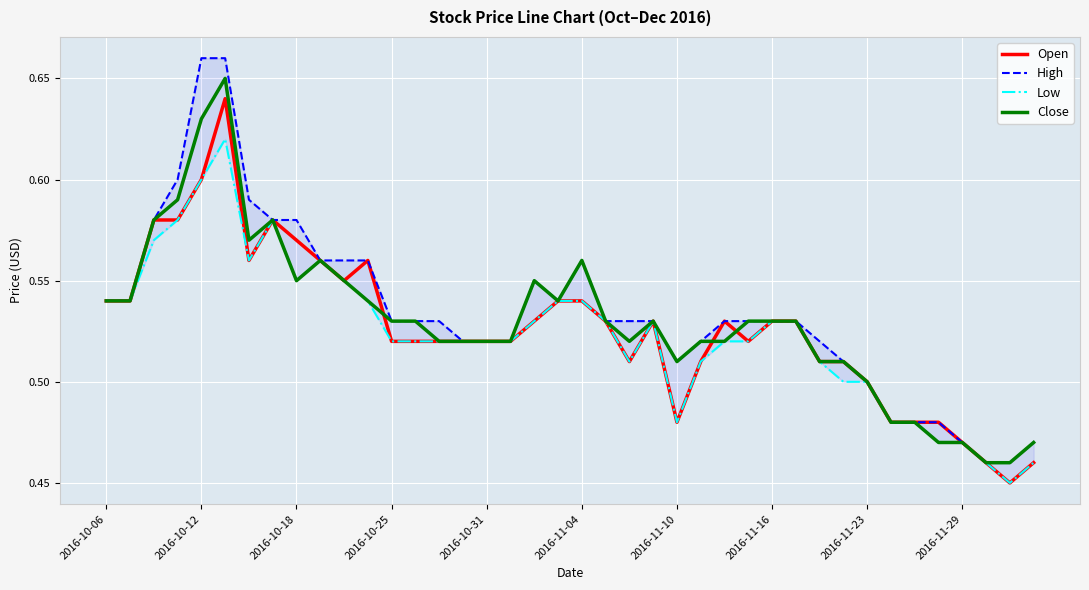

Reading right to left, extract all data points from this chart.

Open: 0.5	0.5	0.5	0.5	0.5	0.5	0.5	0.5	0.5	0.5	0.5	0.5	0.5	0.5	0.5	0.5	0.5	0.5	0.5	0.5	0.5	0.5	0.5	0.5	0.5	0.5	0.5	0.5	0.6	0.6	0.6	0.6	0.6	0.6	0.6	0.6	0.6	0.6	0.5	0.5
High: 0.5	0.5	0.5	0.5	0.5	0.5	0.5	0.5	0.5	0.5	0.5	0.5	0.5	0.5	0.5	0.5	0.5	0.5	0.5	0.6	0.5	0.6	0.5	0.5	0.5	0.5	0.5	0.5	0.6	0.6	0.6	0.6	0.6	0.6	0.7	0.7	0.6	0.6	0.5	0.5
Low: 0.5	0.5	0.5	0.5	0.5	0.5	0.5	0.5	0.5	0.5	0.5	0.5	0.5	0.5	0.5	0.5	0.5	0.5	0.5	0.5	0.5	0.5	0.5	0.5	0.5	0.5	0.5	0.5	0.5	0.6	0.6	0.6	0.6	0.6	0.6	0.6	0.6	0.6	0.5	0.5
Close: 0.5	0.5	0.5	0.5	0.5	0.5	0.5	0.5	0.5	0.5	0.5	0.5	0.5	0.5	0.5	0.5	0.5	0.5	0.5	0.6	0.5	0.6	0.5	0.5	0.5	0.5	0.5	0.5	0.5	0.6	0.6	0.6	0.6	0.6	0.7	0.6	0.6	0.6	0.5	0.5